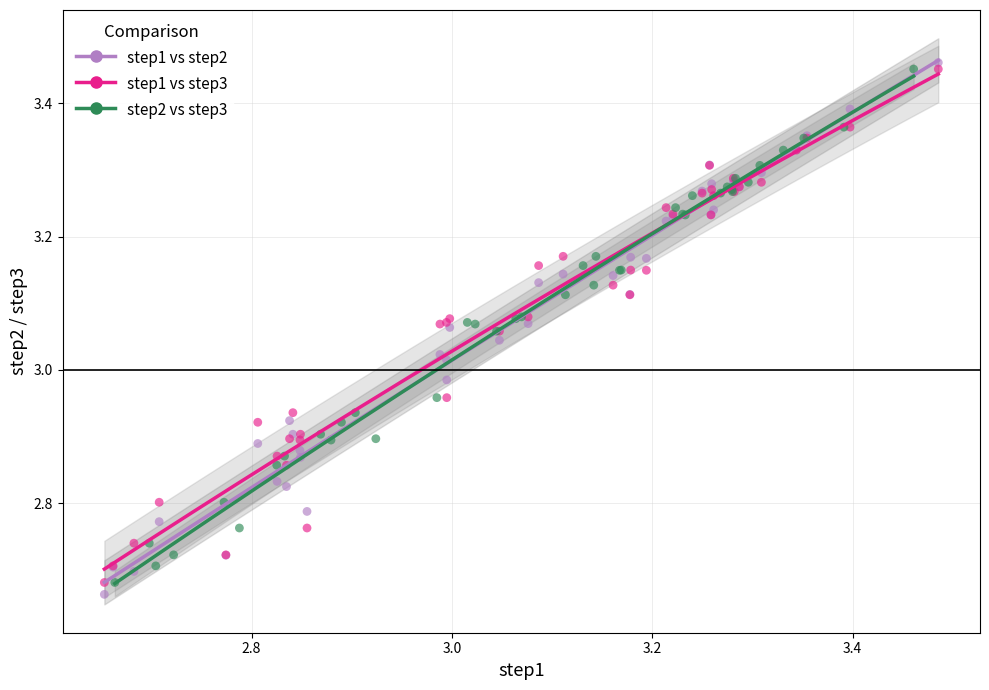

Which series reaches the minimum Y coordinate?

step1 vs step2